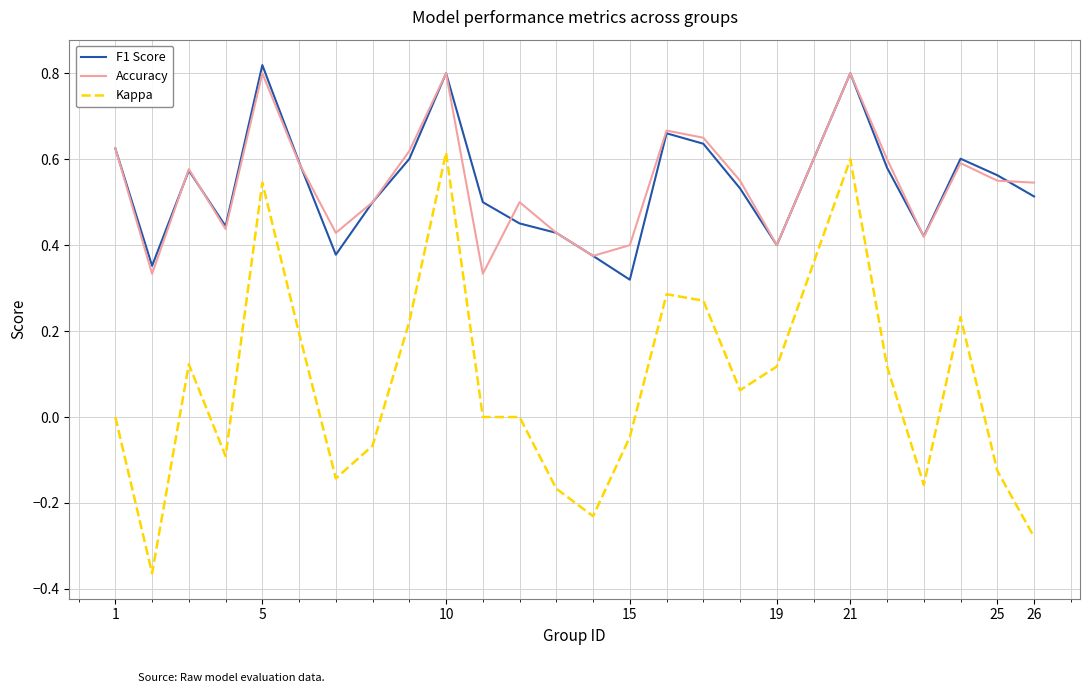

Which series has the largest range (max minus min)?

Kappa